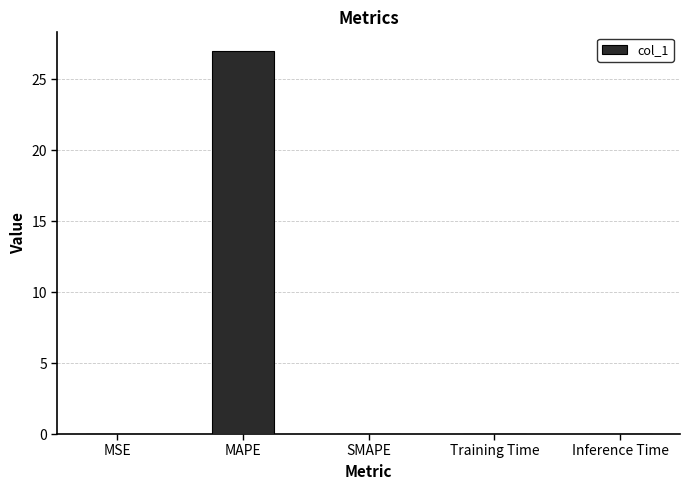

What is the maximum value shown in the chart?

26.9